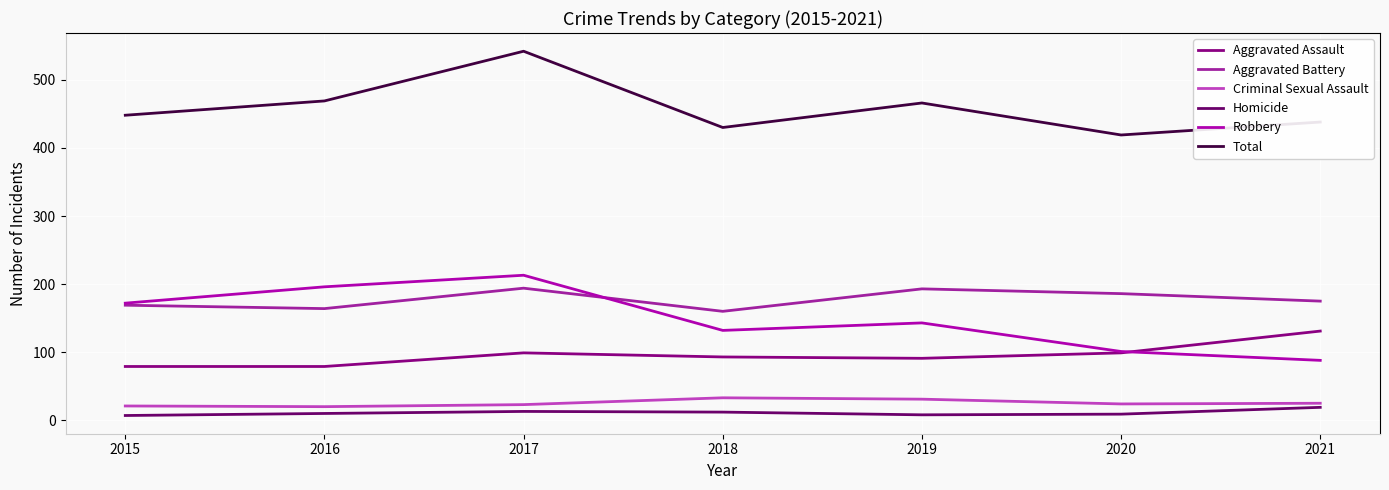

What is the maximum value shown in the chart?

542